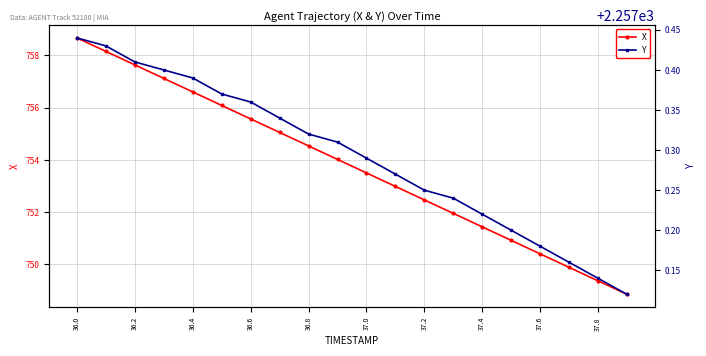

True or false: Y and X cross at least once.

False